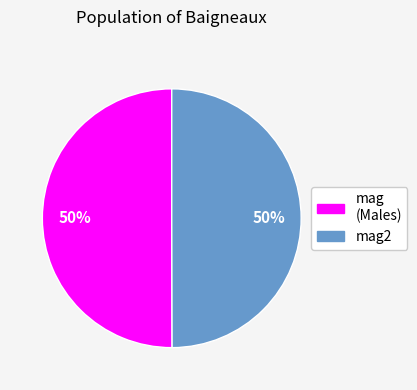

The mag2 slice represents 42% of the pie. True or false?

False